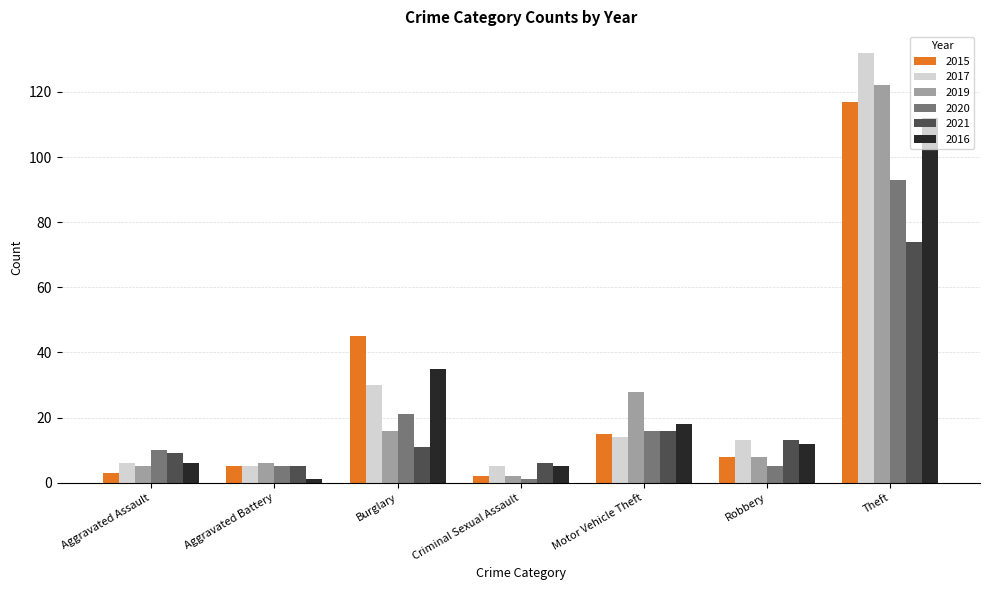

Rank the series by their maximum value, from lowest to highest.

2021, 2020, 2016, 2015, 2019, 2017